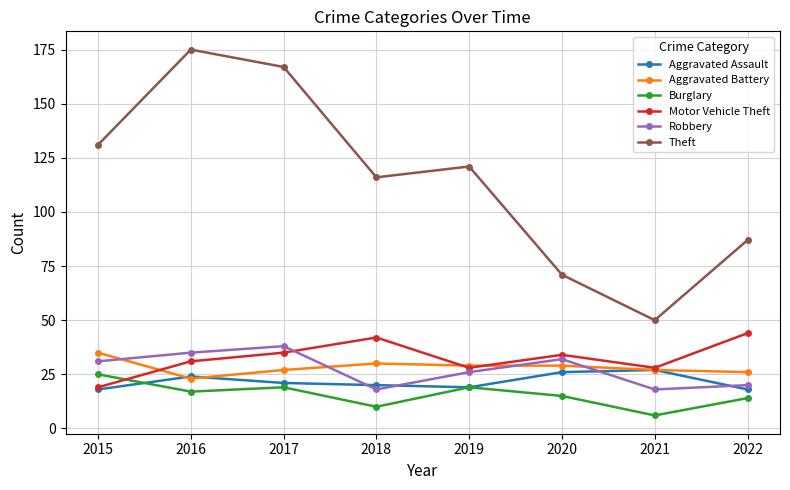

Reading right to left, transcribe all the data shown in this chart.

Aggravated Assault: 18	27	26	19	20	21	24	18
Aggravated Battery: 26	27	29	29	30	27	23	35
Burglary: 14	6	15	19	10	19	17	25
Motor Vehicle Theft: 44	28	34	28	42	35	31	19
Robbery: 20	18	32	26	18	38	35	31
Theft: 87	50	71	121	116	167	175	131